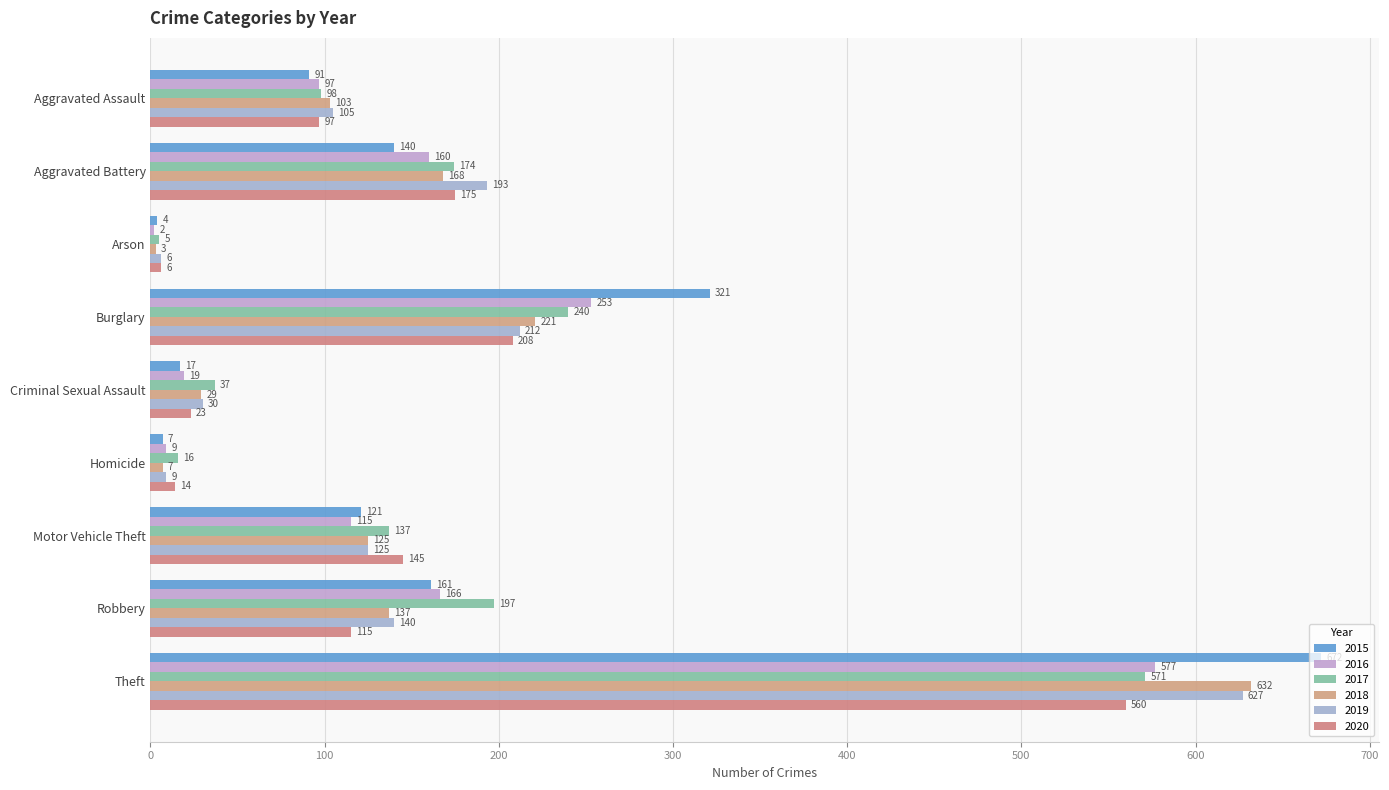

Is the value of 2019 at Homicide greater than the value of 2020 at Criminal Sexual Assault?

No